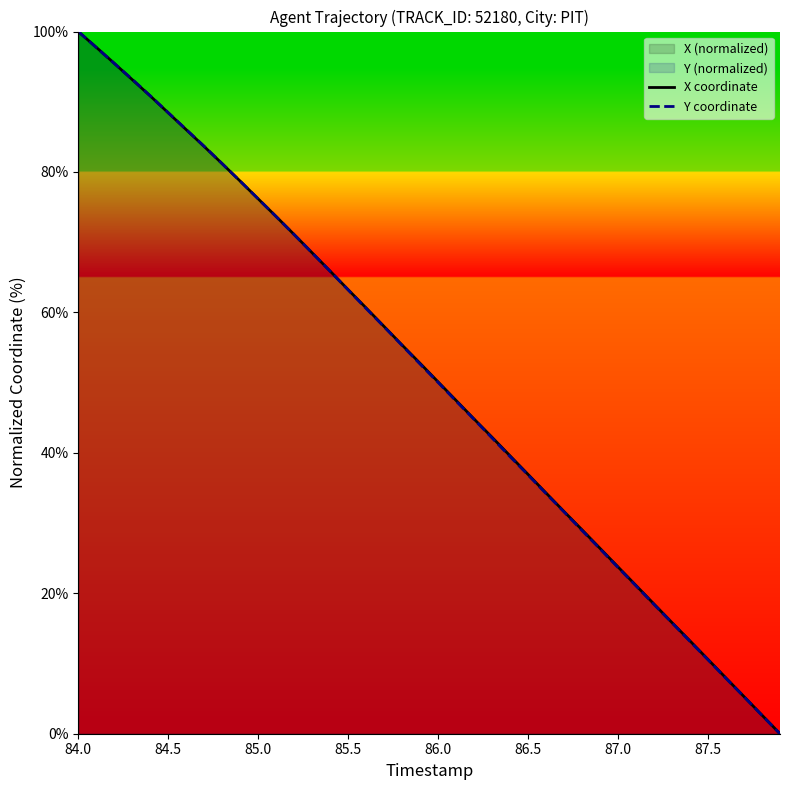

At how many categories does at least one series exceed 37?

25